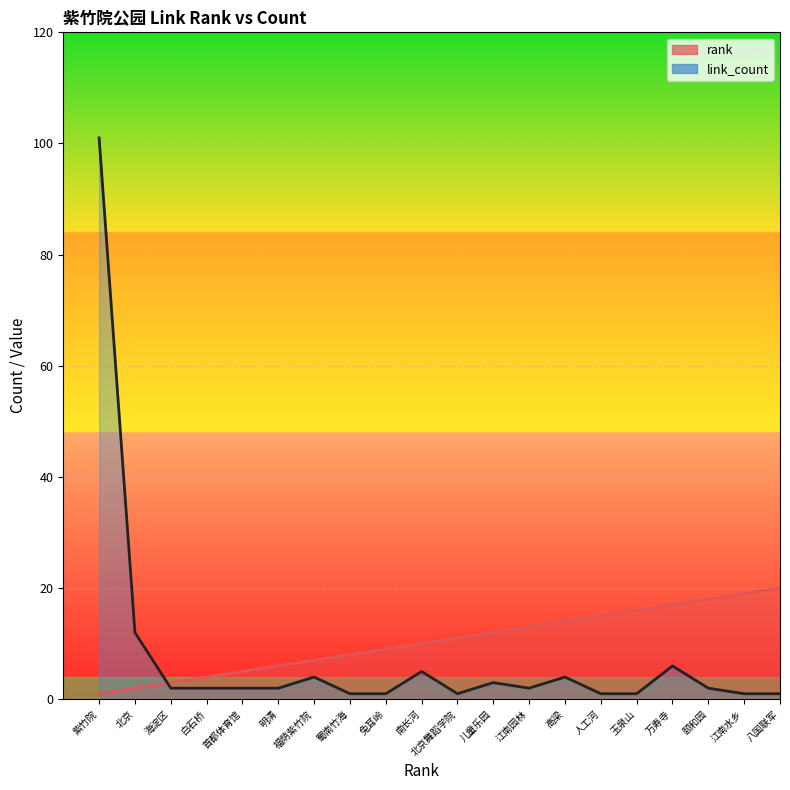

Where is the first local maximum for link_count?

福荫紫竹院